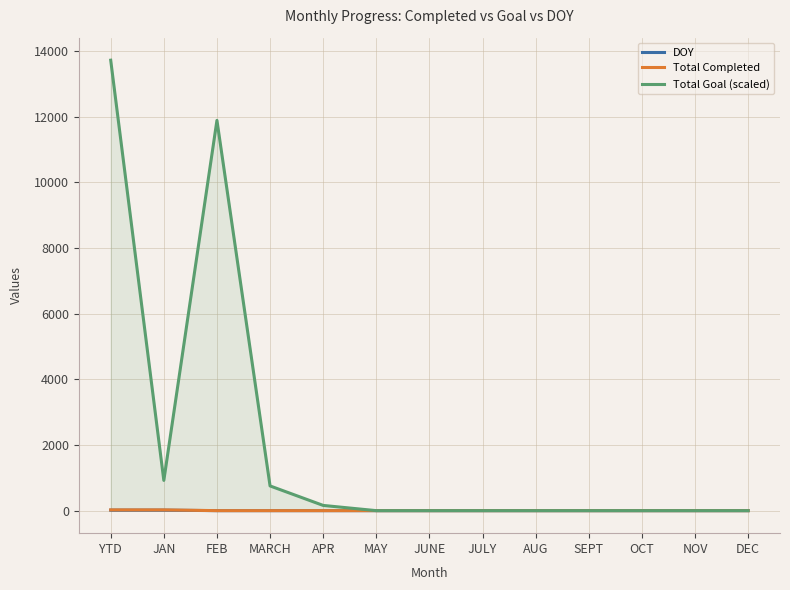

True or false: Total Completed has a value of 0 at NOV.

True